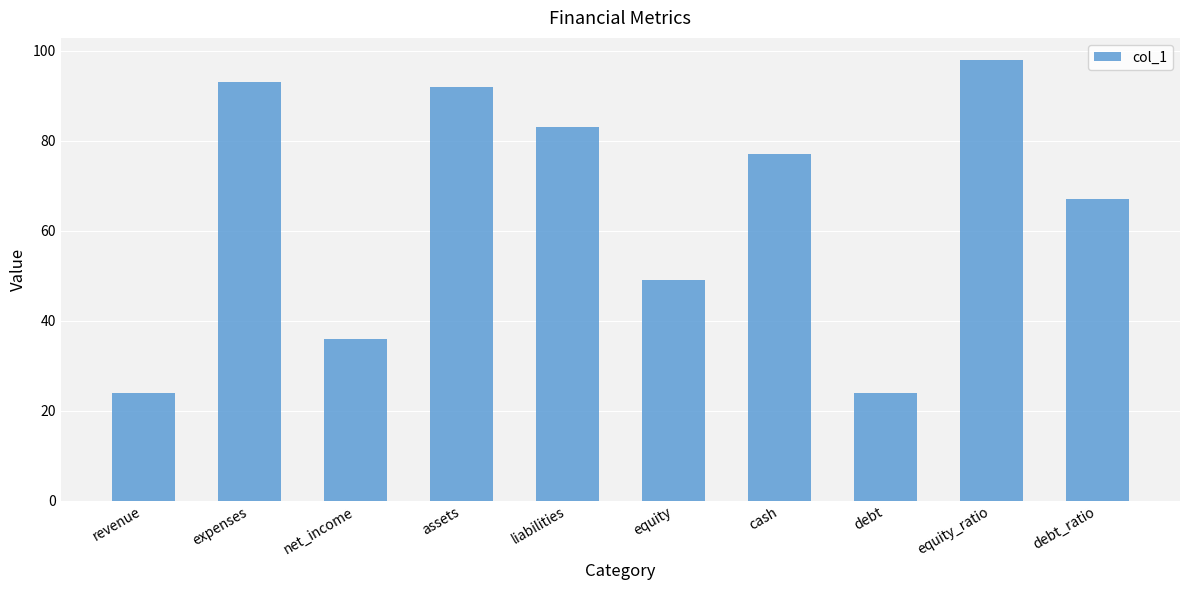

How many bars are there in total?

10